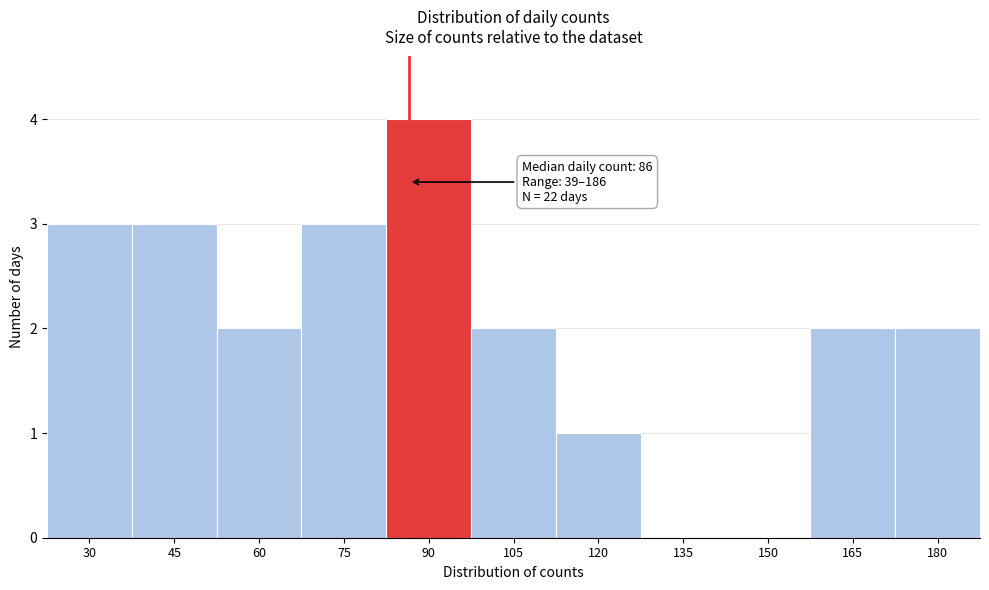

Reading left to right, list all the values displayed in this chart.

30=3	45=3	60=2	75=3	90=4	105=2	120=1	135=0	150=0	165=2	180=2